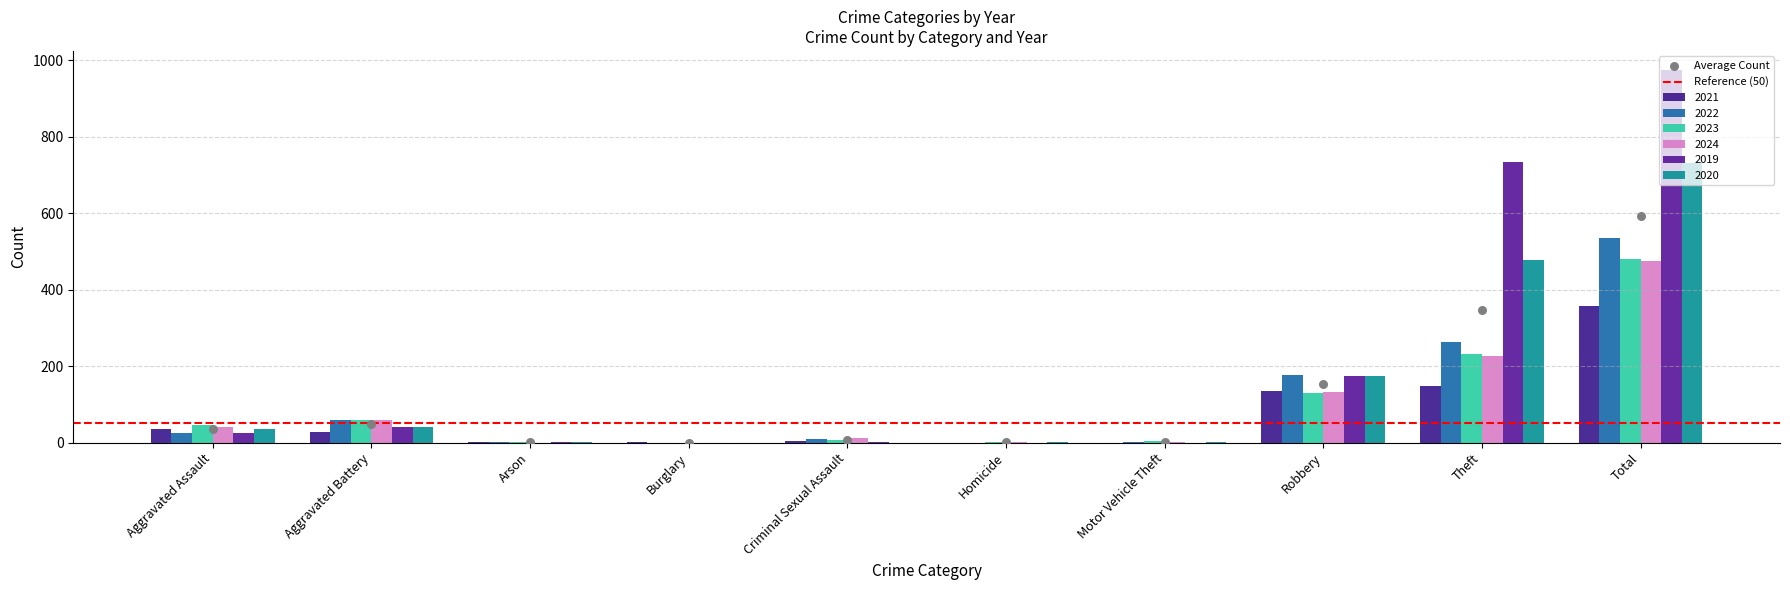

Is the value of 2023 at Theft greater than the value of 2020 at Robbery?

Yes